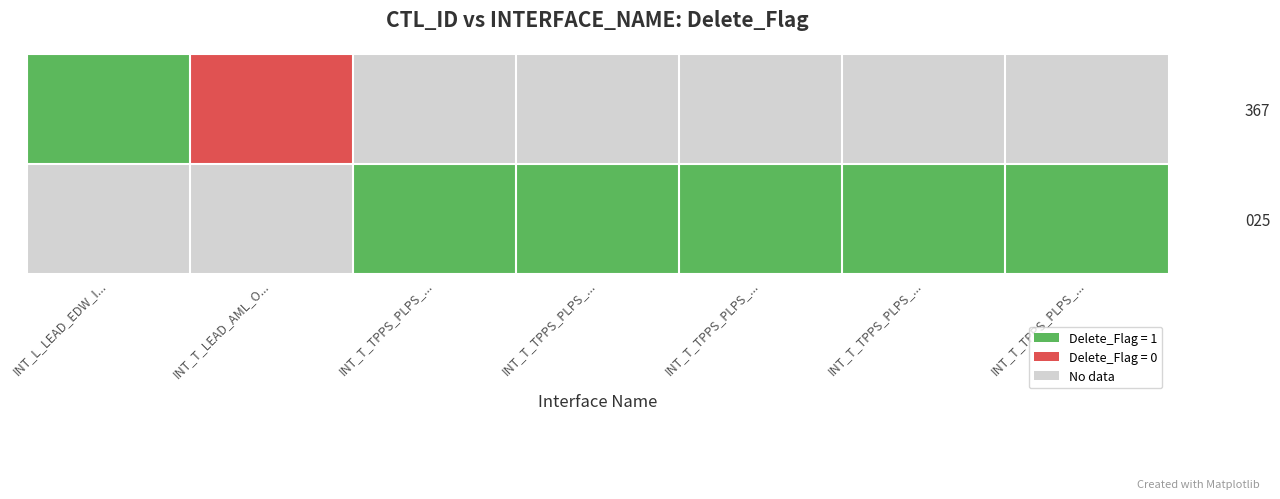

Is the value of 025 at INT_T_LEAD_AML_O... greater than the value of 367 at INT_T_LEAD_AML_O...?

No